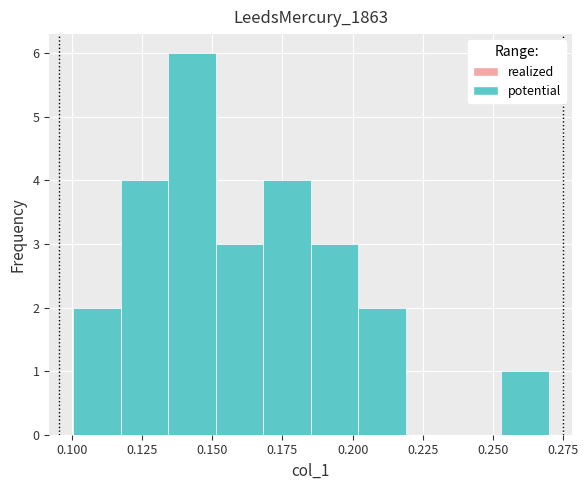

Around what value on the x-axis is the tallest bar? Give the approximate position of its centre, as read against the axis.

0.145